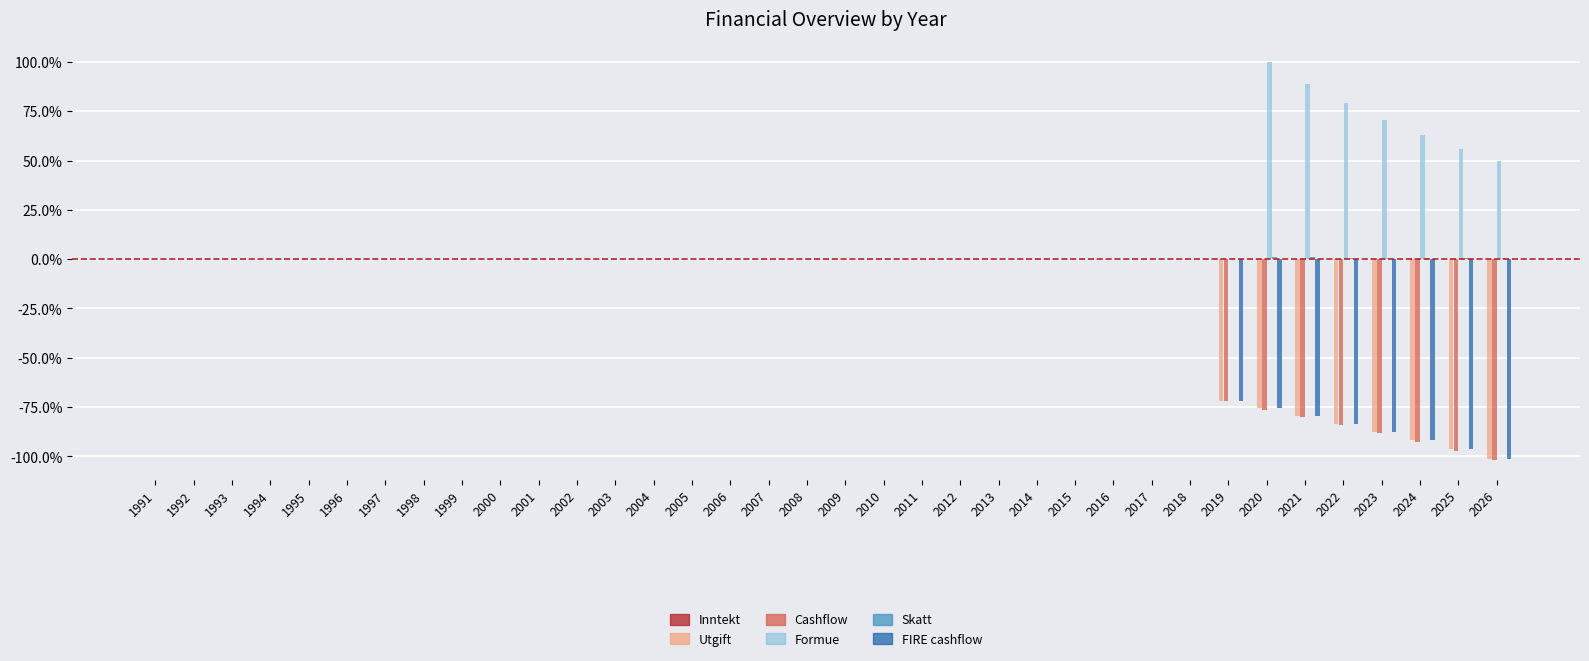

Are the bars grouped side by side (vs. stacked)?

Yes